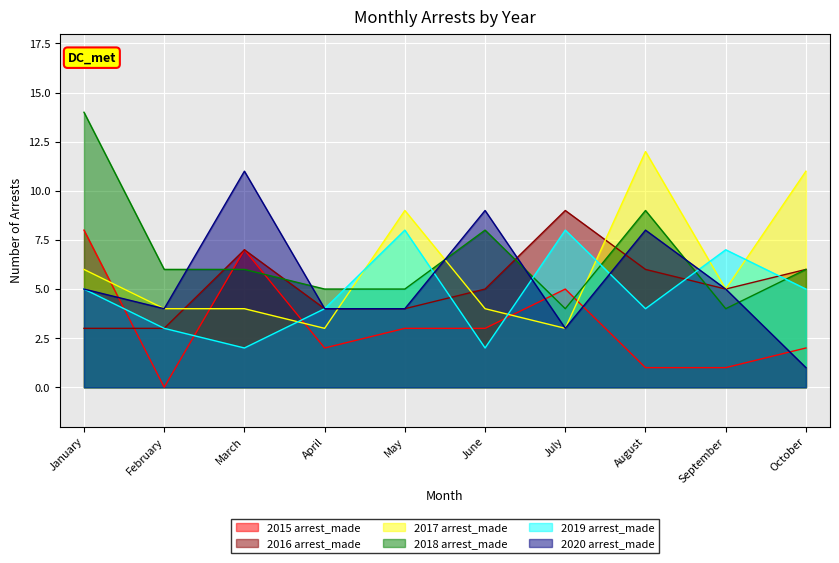

At which label does 2018 arrest_made reach its minimum?

July